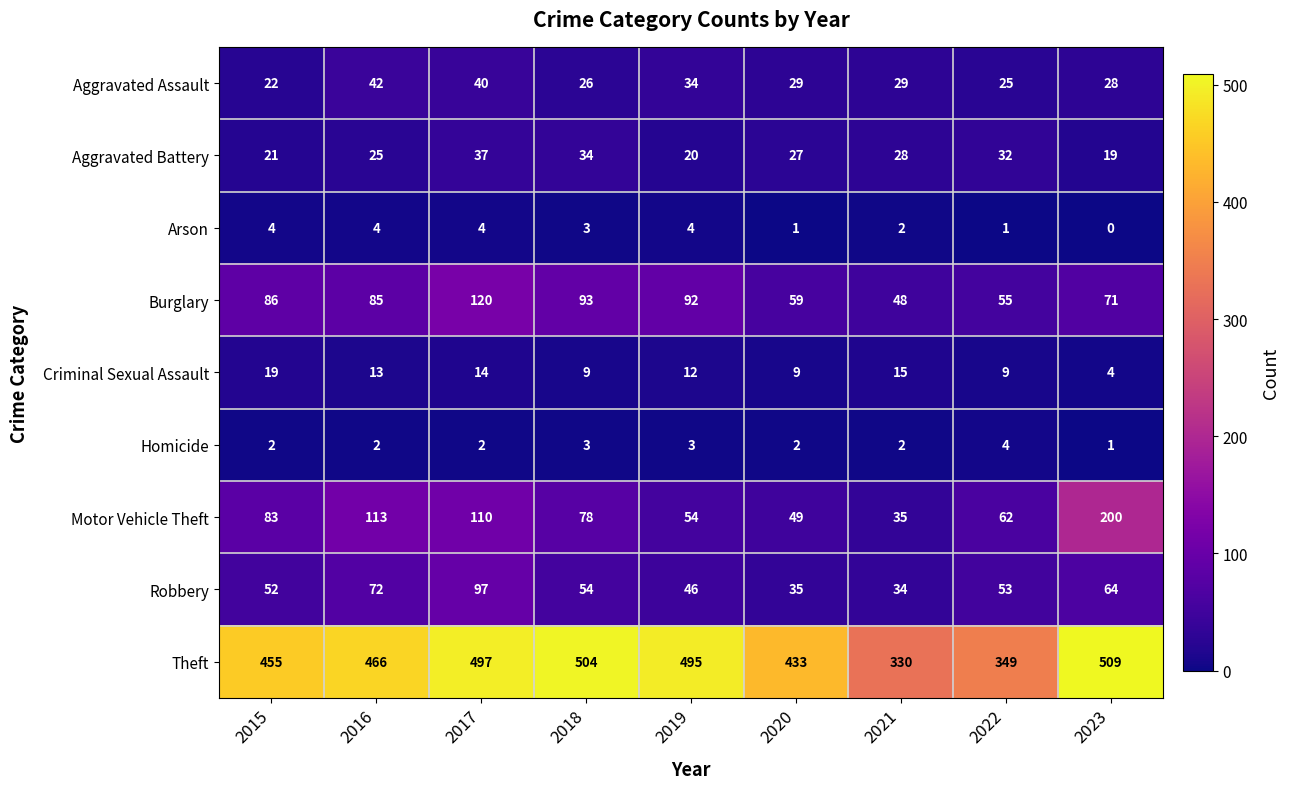

Which category has the highest value across all series?

2023